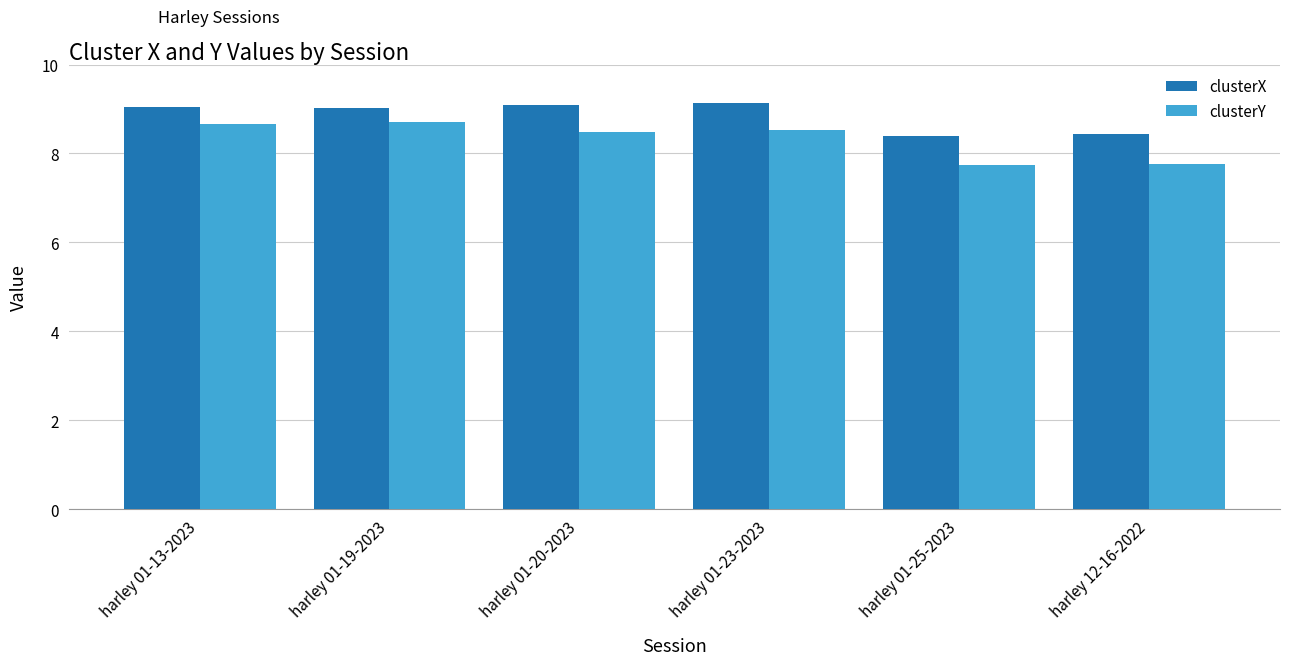

What are all the series names shown in the legend?

clusterX, clusterY